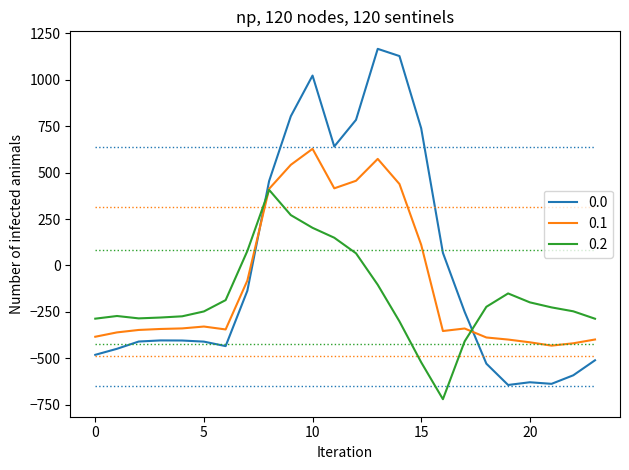

Rank the series by their average value, from lowest to highest.

0.2, 0.1, 0.0